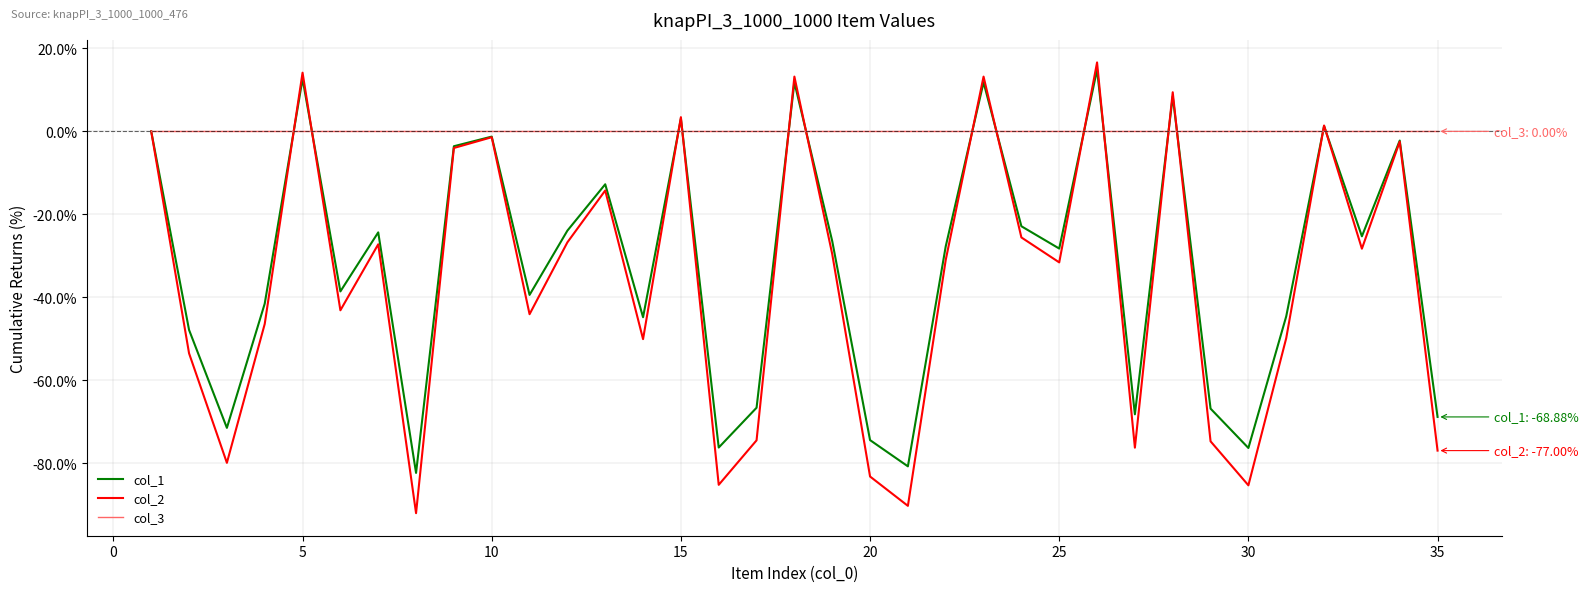

Which series has the largest range (max minus min)?

col_2